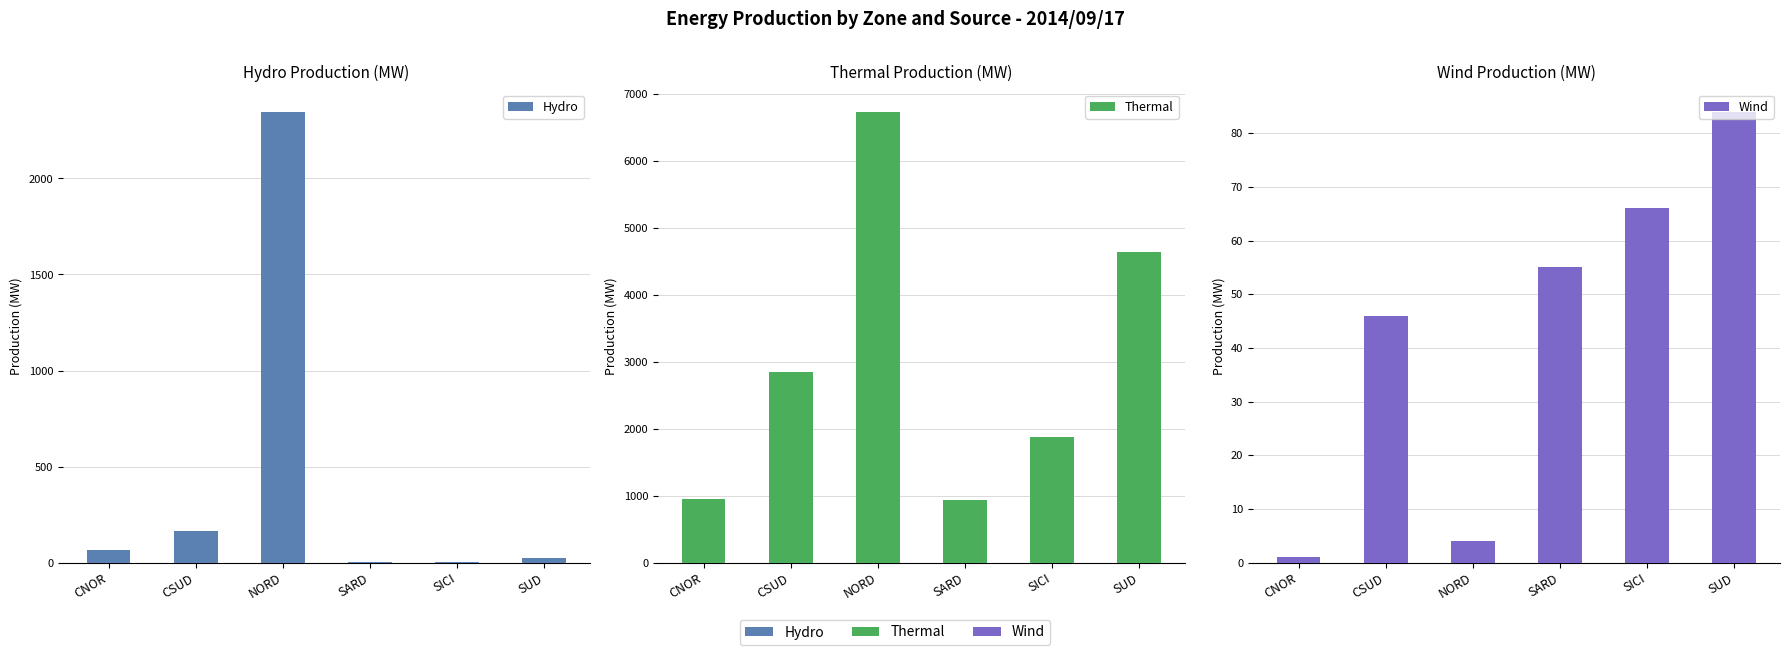

Rank the series at NORD from lowest to highest value.

Wind, Hydro, Thermal